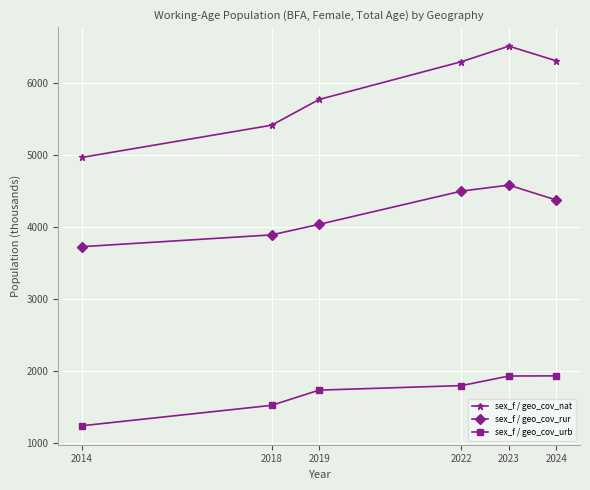

What is the value of the sex_f / geo_cov_rur point at the 5th from the left?

4583.0